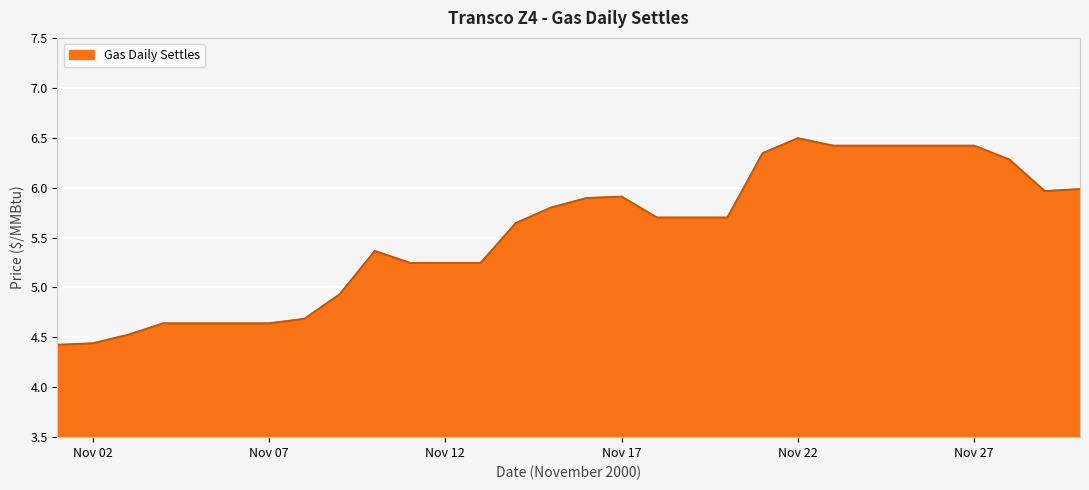

True or false: there are more than 0 points higher than both neighbors.

True